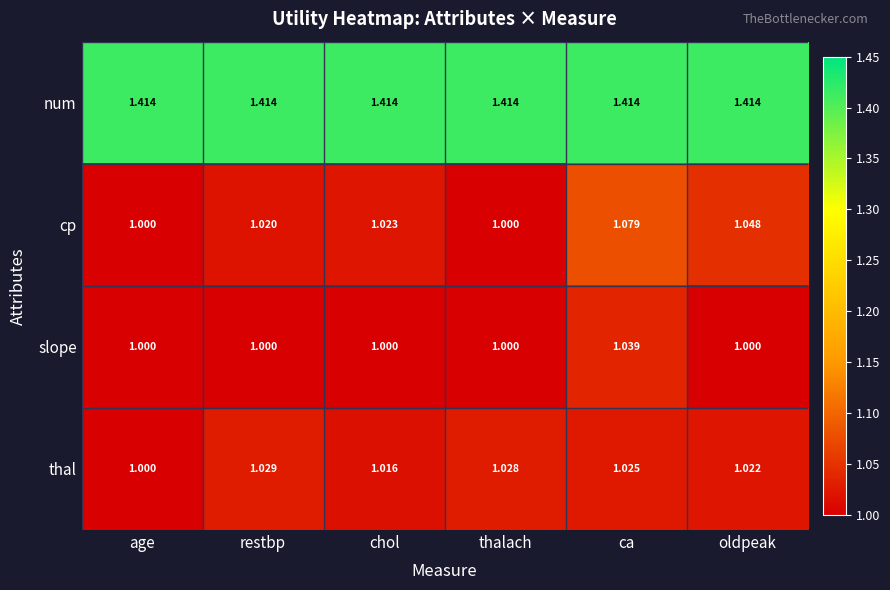

Rank the series by their maximum value, from lowest to highest.

thal, slope, cp, num